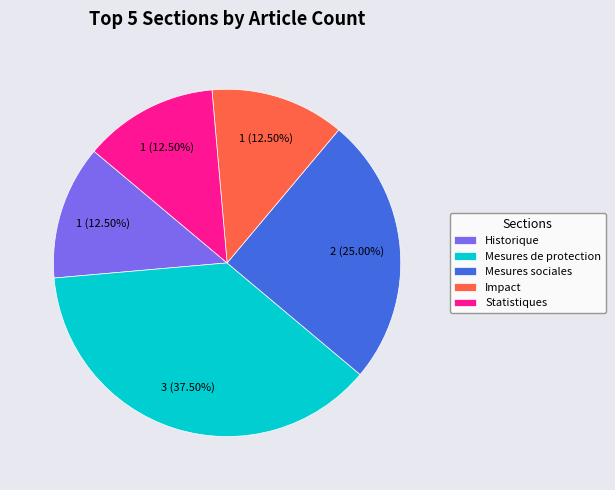

Is there a majority slice in this chart?

No